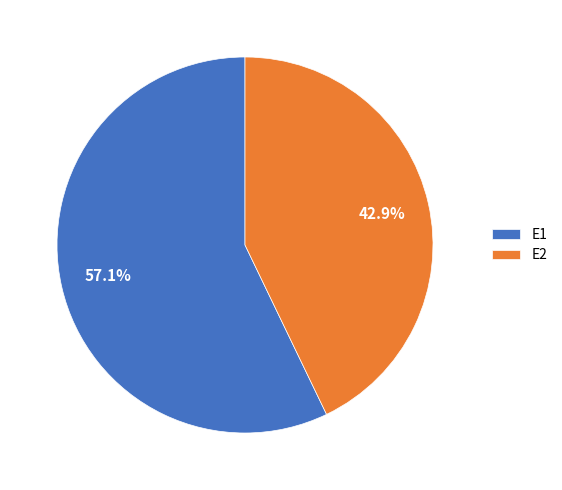

Which category has the biggest portion of the pie?

E1